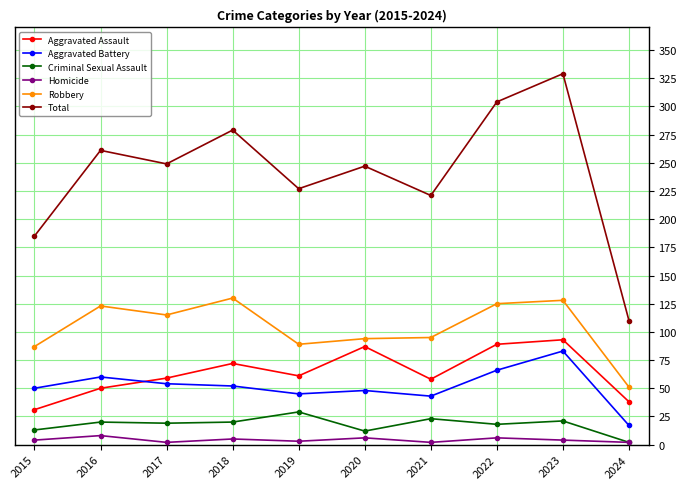

The Criminal Sexual Assault series shows 20 at 2018. True or false?

True